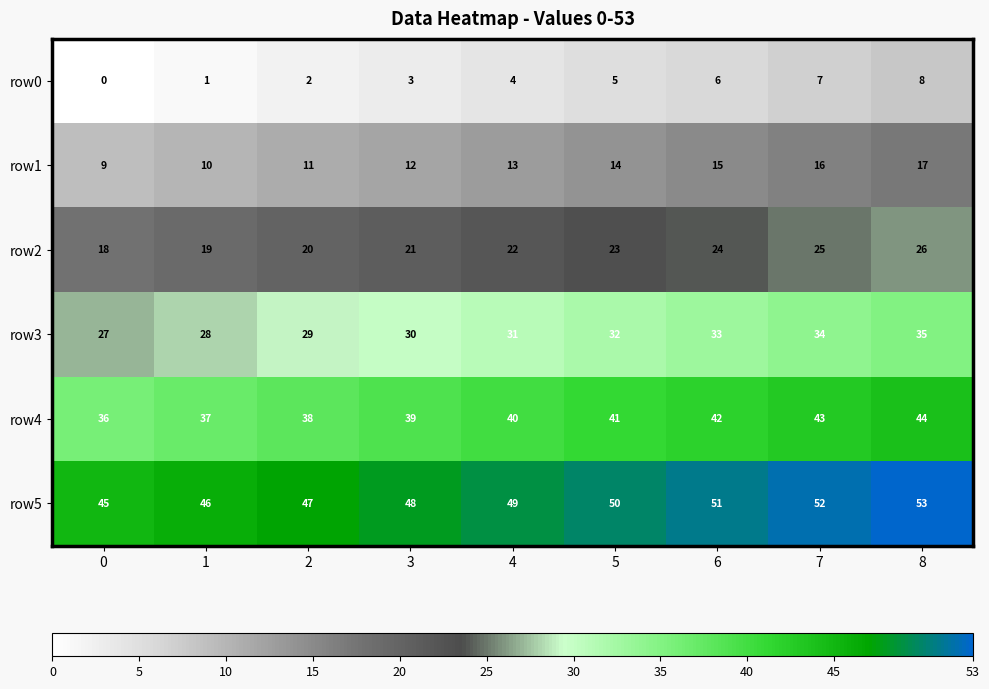

Is it true that row3 equals 30 at 3?

True